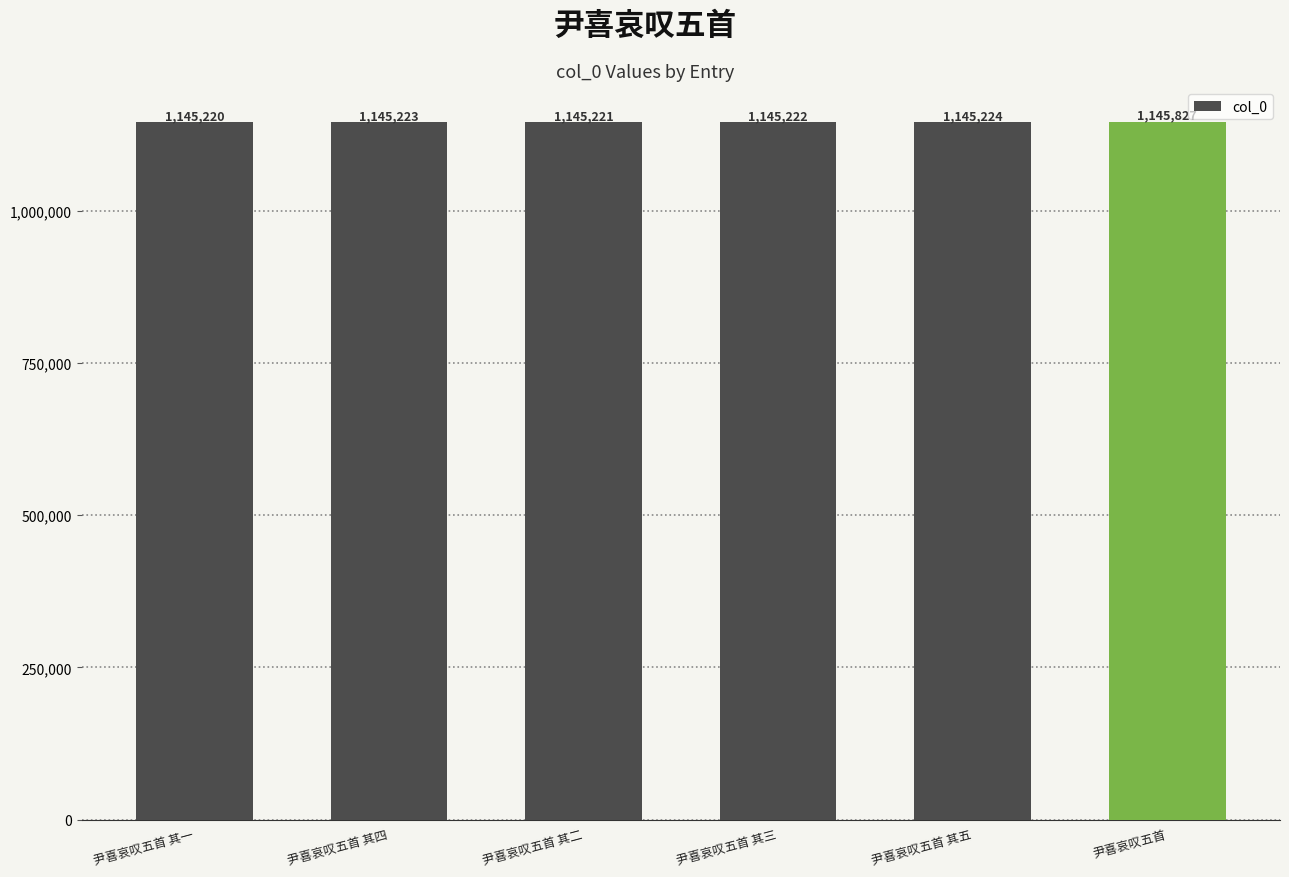

What is the smallest value displayed?

1145220